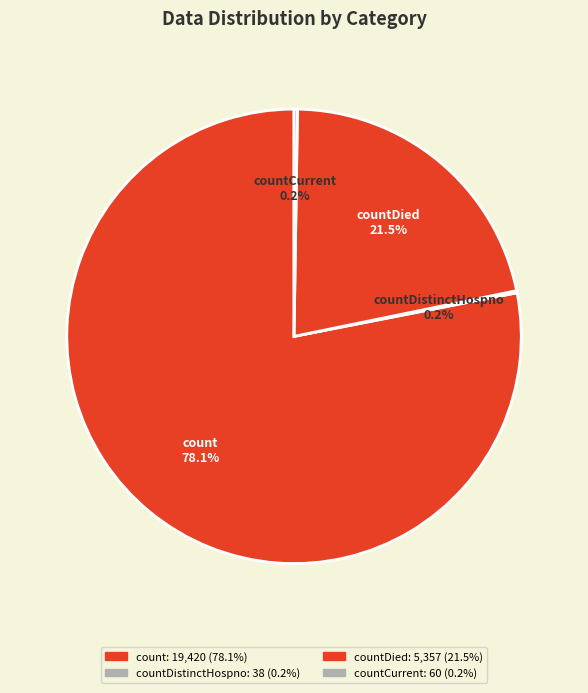

Which category has the biggest portion of the pie?

count